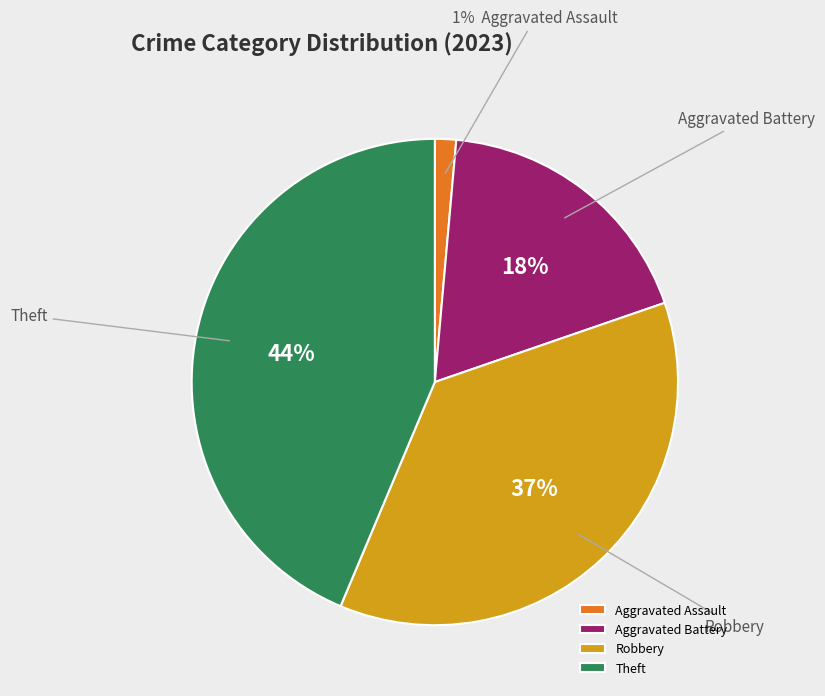

Is Aggravated Assault the majority of the pie?

No